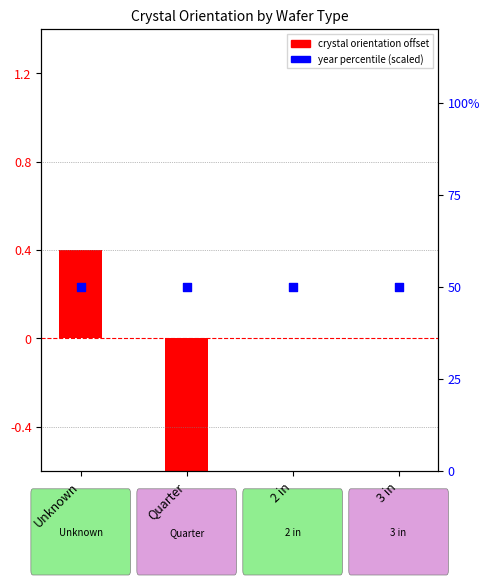

At how many categories does at least one series exceed -92?

4